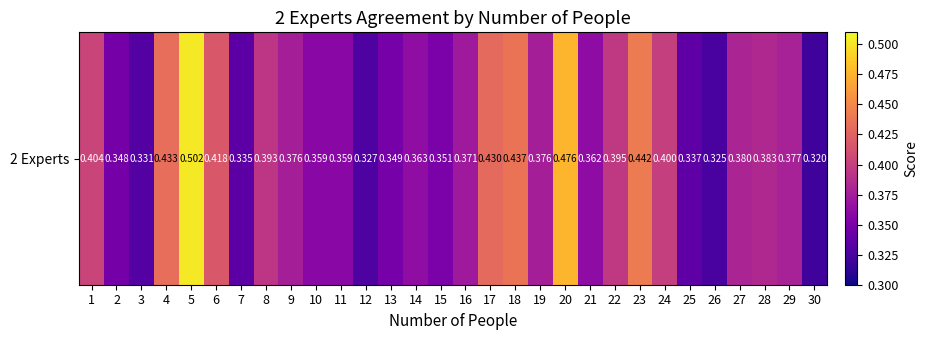

The chart shows a value of 0.6 at 6. True or false?

False